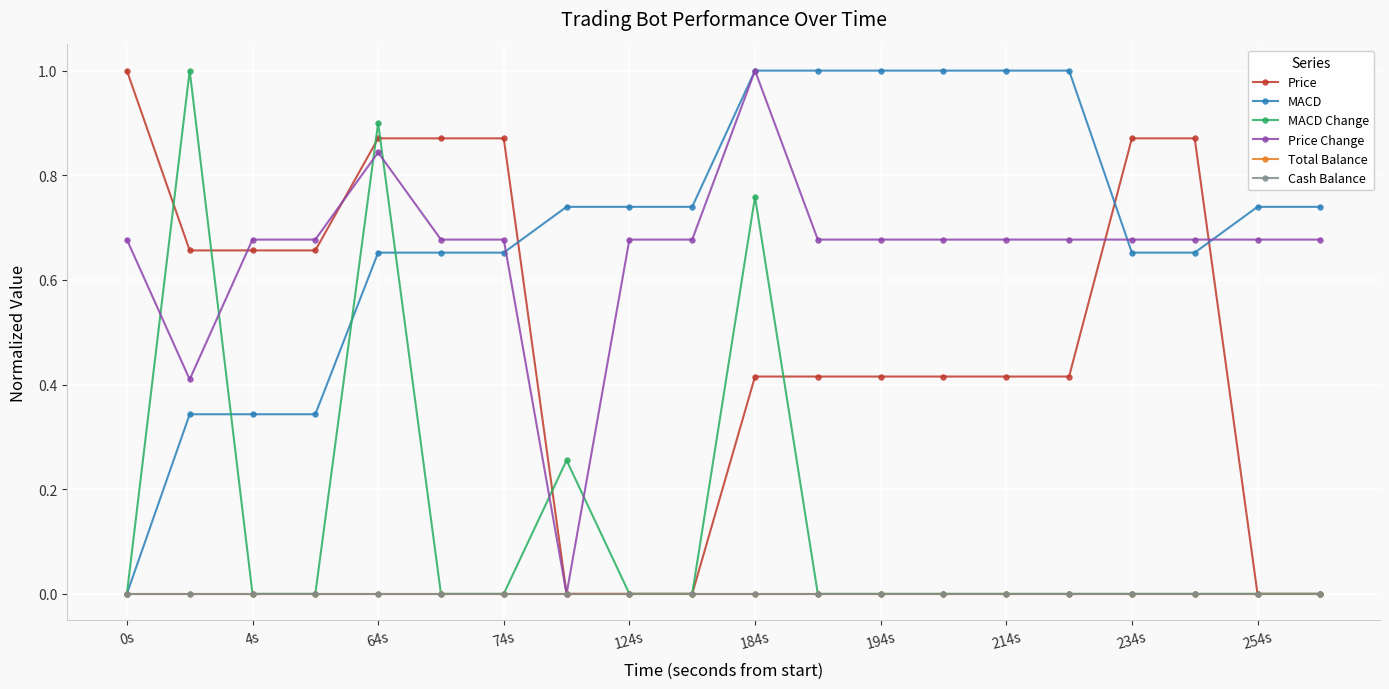

True or false: Total Balance and Cash Balance intersect in this chart.

False